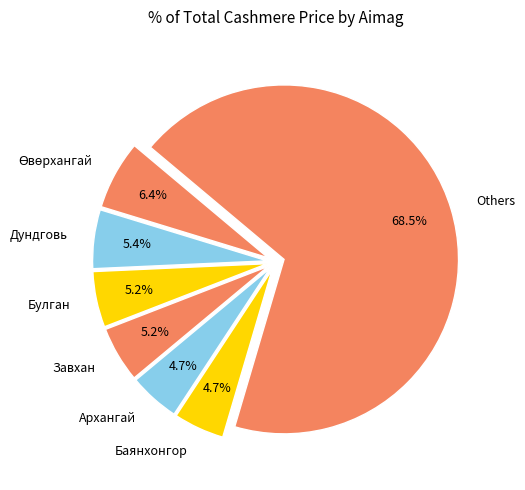

How many segments does this pie chart have?

7